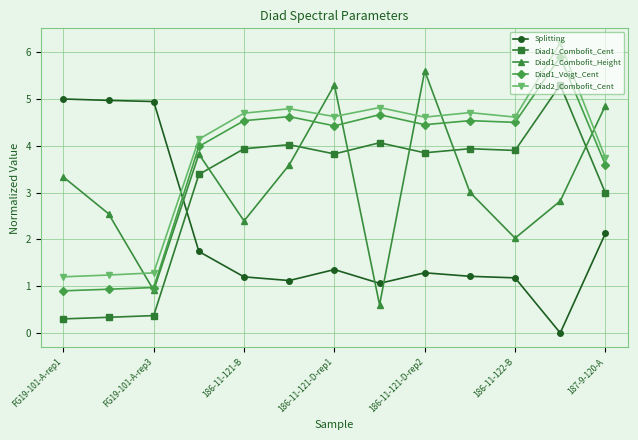

How many times do Diad1_Combofit_Cent and Splitting cross each other?

1